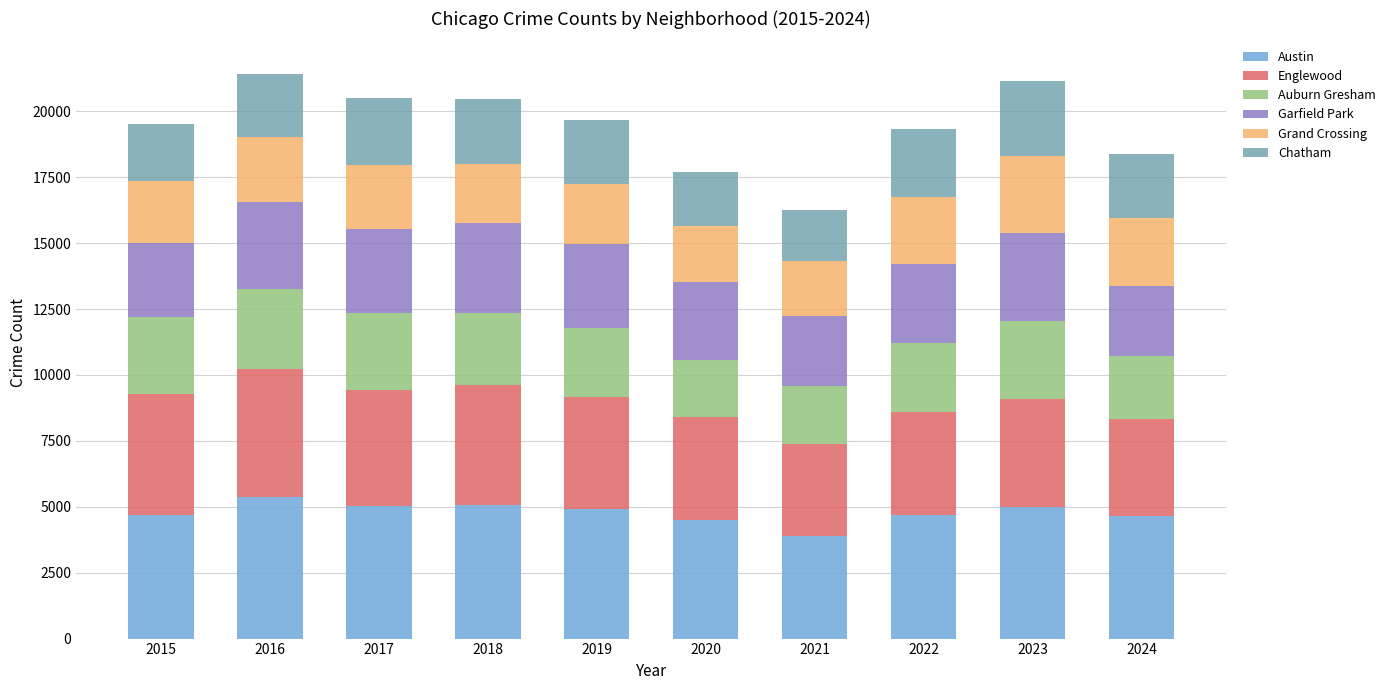

At which label does Austin reach its peak?

2016